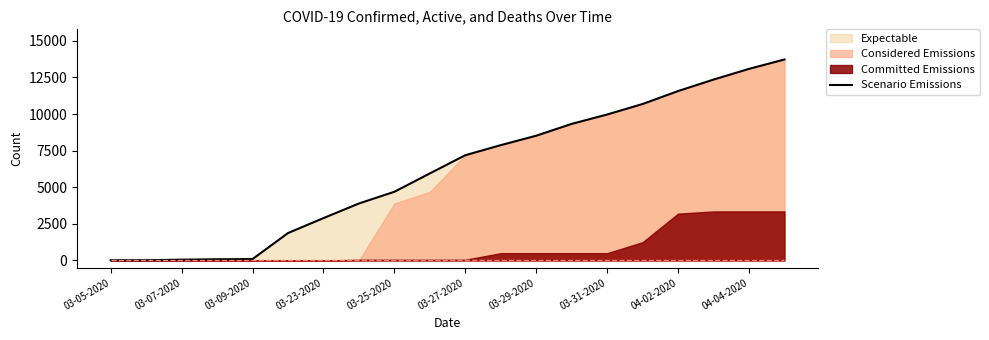

True or false: Scenario Emissions has a value of 4691 at 03-25-2020.

True